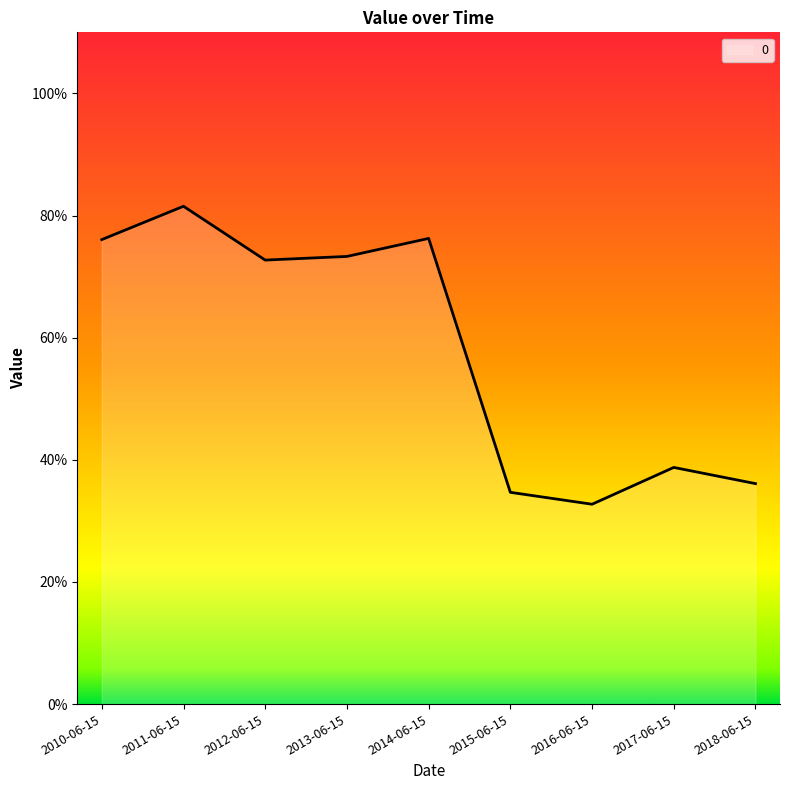

Count the values in the range 0 to 1.

9